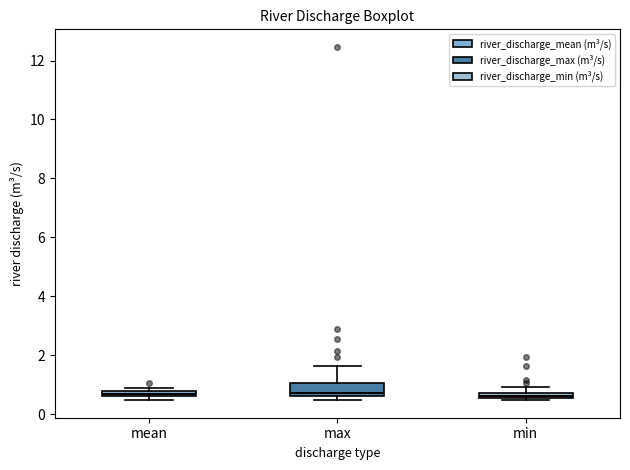

Where is the lower edge of the box for mean on the y-axis? The values are not printed on the chart, so give them approximately, as read against the axis.

0.6